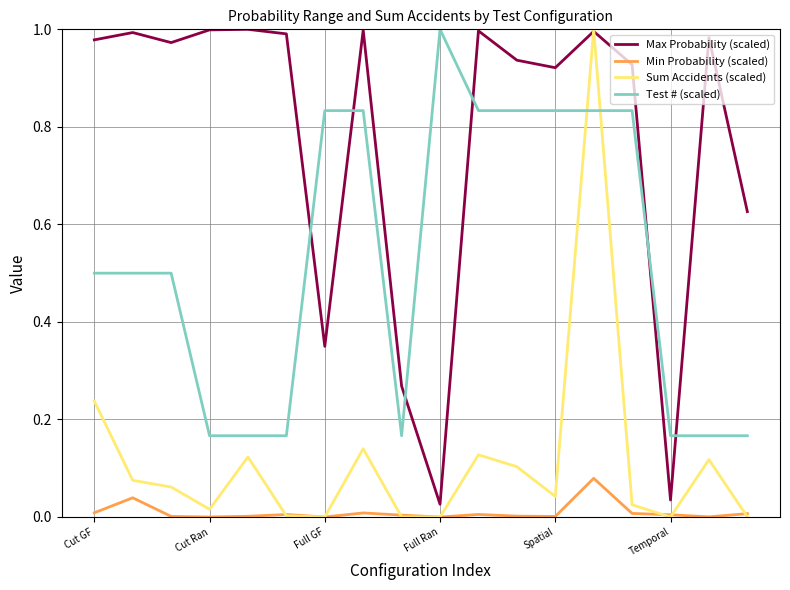

True or false: Max Probability (scaled) and Test # (scaled) cross at least once.

True